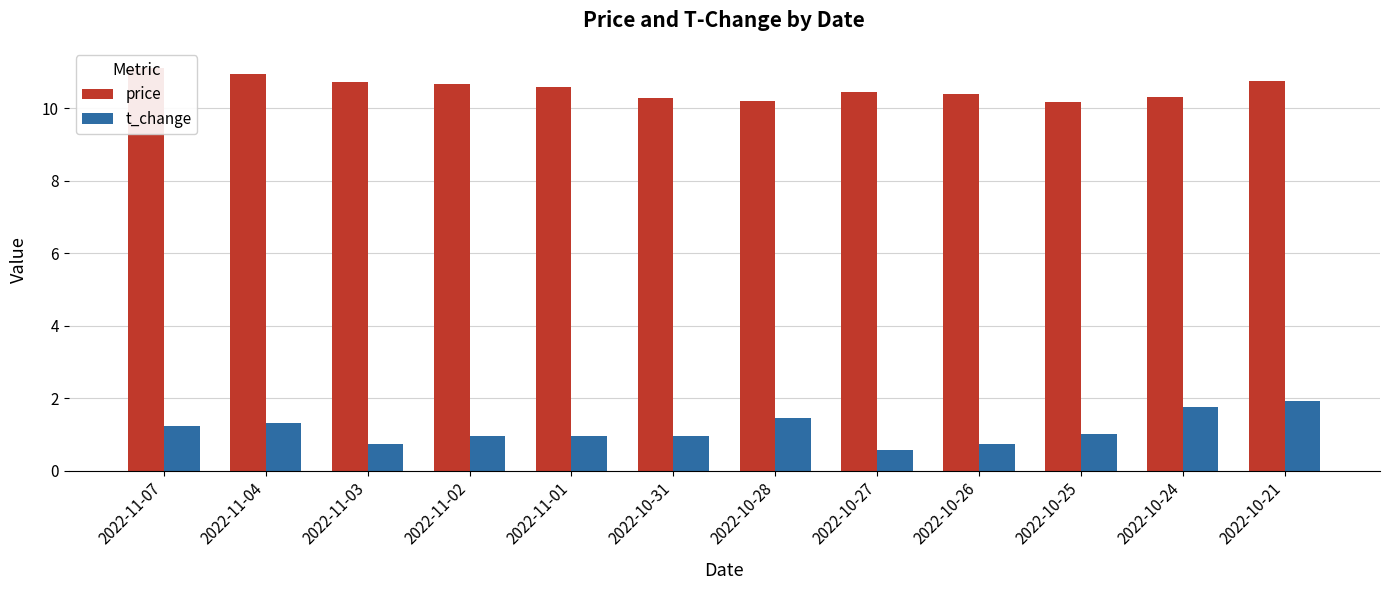

Reading left to right, extract all data points from this chart.

price: 2022-11-07=11.1	2022-11-04=10.9	2022-11-03=10.7	2022-11-02=10.7	2022-11-01=10.6	2022-10-31=10.3	2022-10-28=10.2	2022-10-27=10.4	2022-10-26=10.4	2022-10-25=10.2	2022-10-24=10.3	2022-10-21=10.8
t_change: 2022-11-07=1.2	2022-11-04=1.3	2022-11-03=0.8	2022-11-02=1.0	2022-11-01=0.9	2022-10-31=1.0	2022-10-28=1.5	2022-10-27=0.6	2022-10-26=0.7	2022-10-25=1.0	2022-10-24=1.8	2022-10-21=1.9